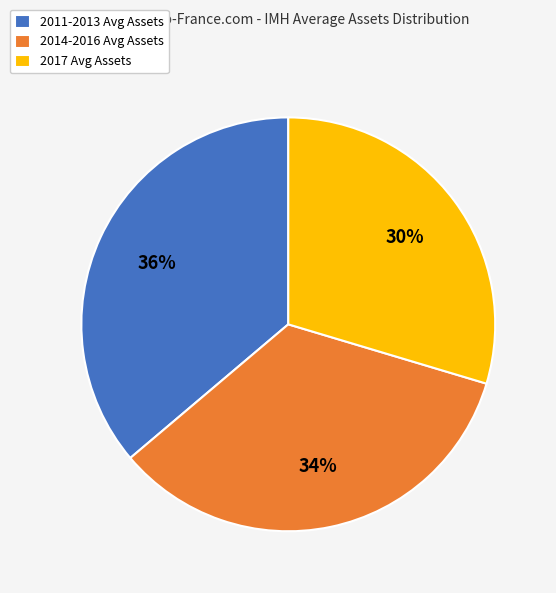

Approximately how many times larger is the value at 2017 Avg Assets compared to 2014-2016 Avg Assets?

0.9